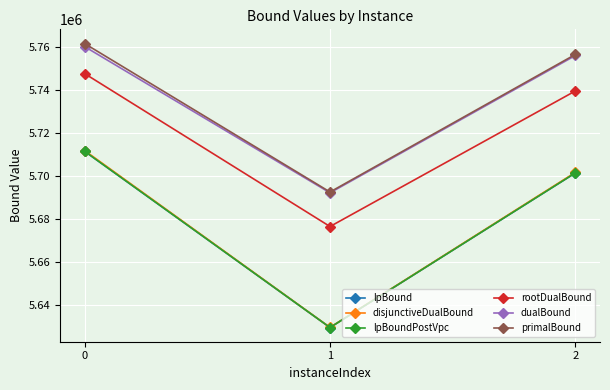

How many lines are shown in the chart?

6